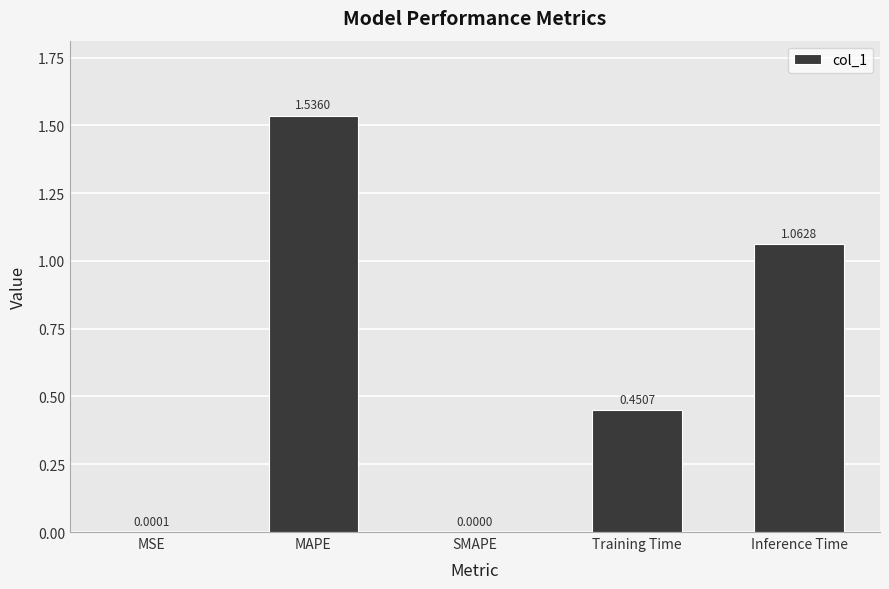

What is the change in value from MSE to MAPE?

+1.5